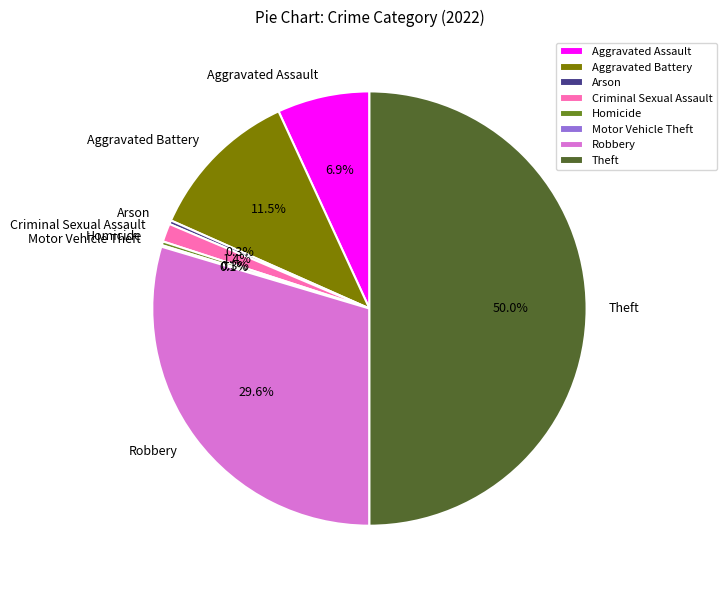

Does Robbery account for over 50% of the chart?

No